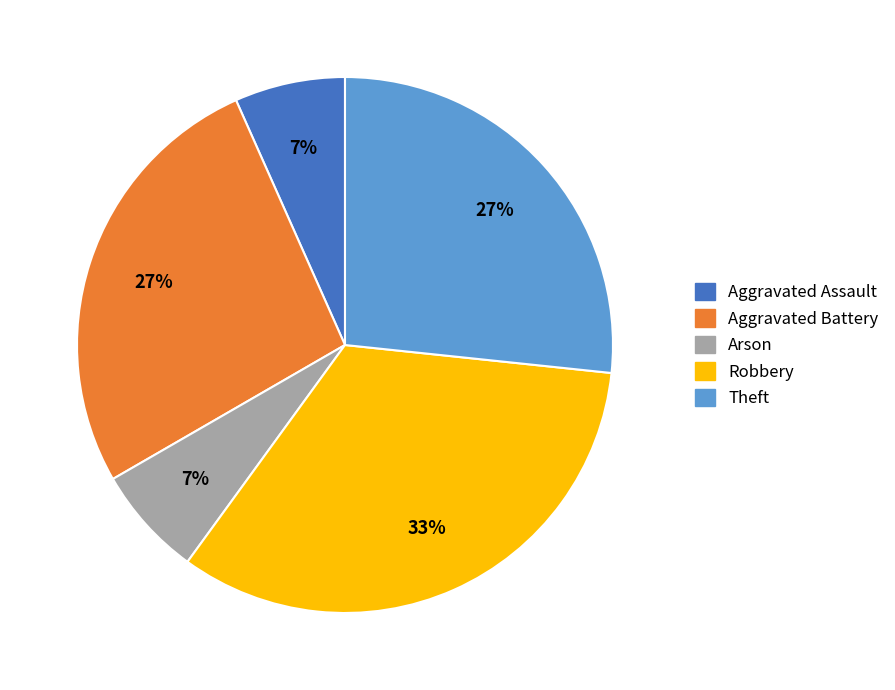

To the nearest percent, what is the average slice percentage?

20%